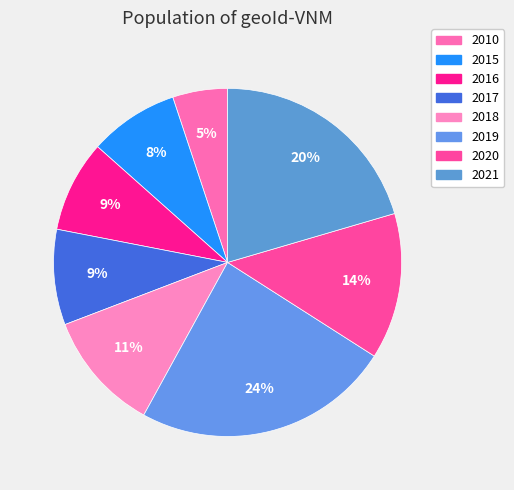

What percentage is the 2010 slice, to the nearest percent?

5%